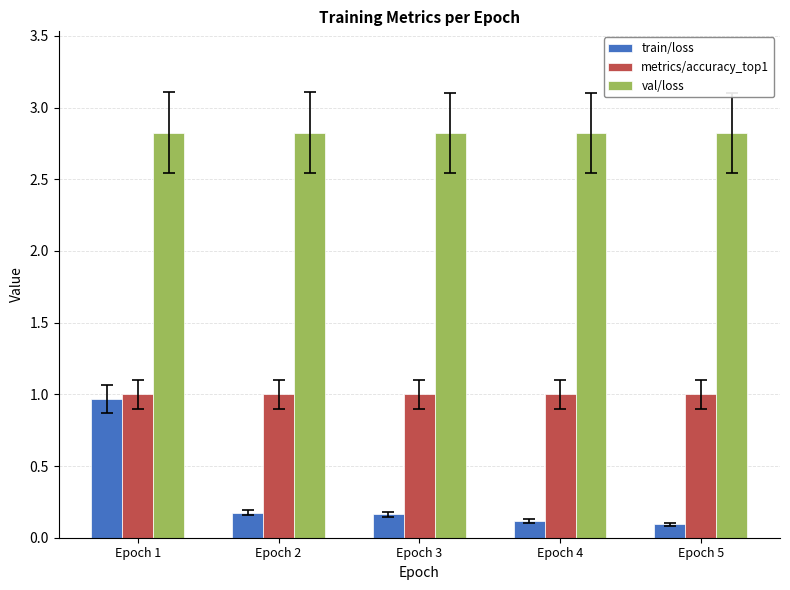

True or false: val/loss has a value of 2.8 at Epoch 5.

True